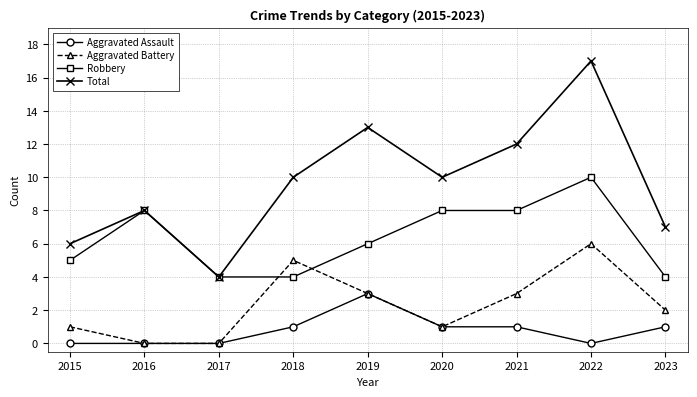

At which label does Aggravated Battery first exceed 2?

2018